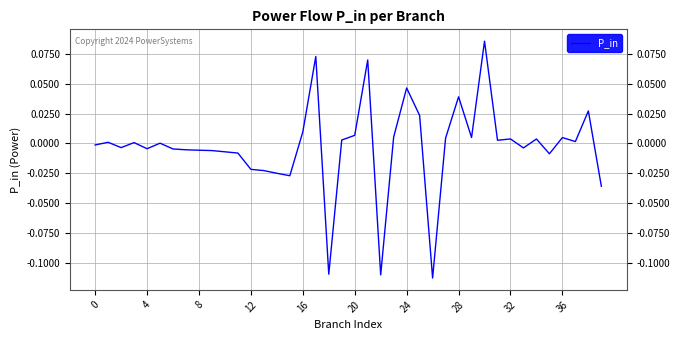

How many categories are shown in the chart?

40